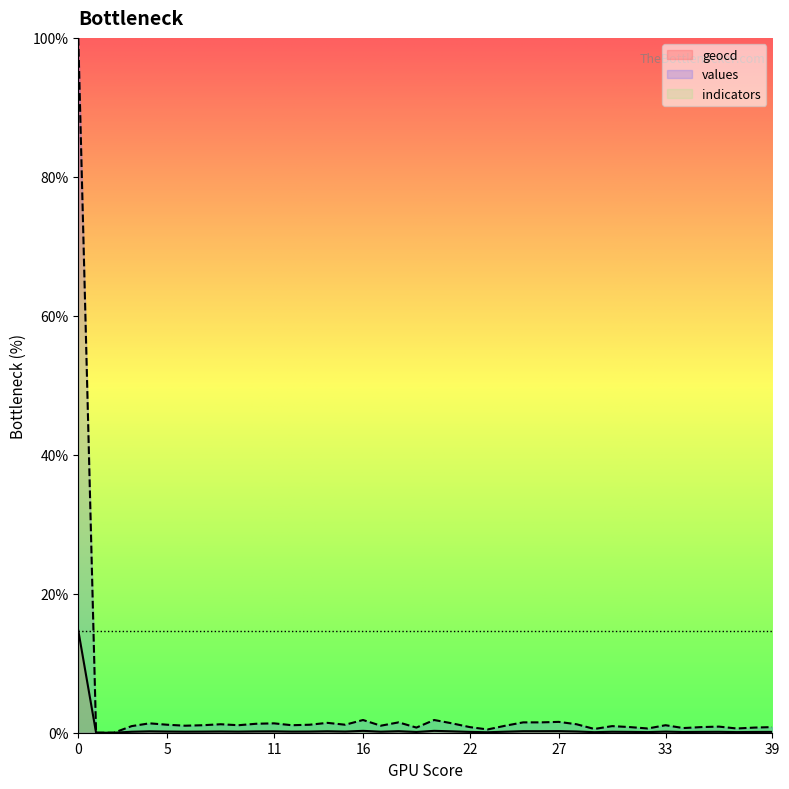

Where is geocd nearest to the value 7?

16